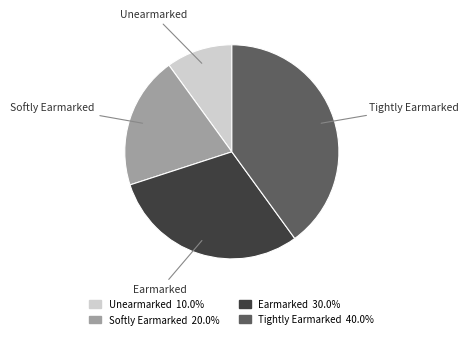

Which has a higher value, Unearmarked or Earmarked?

Earmarked